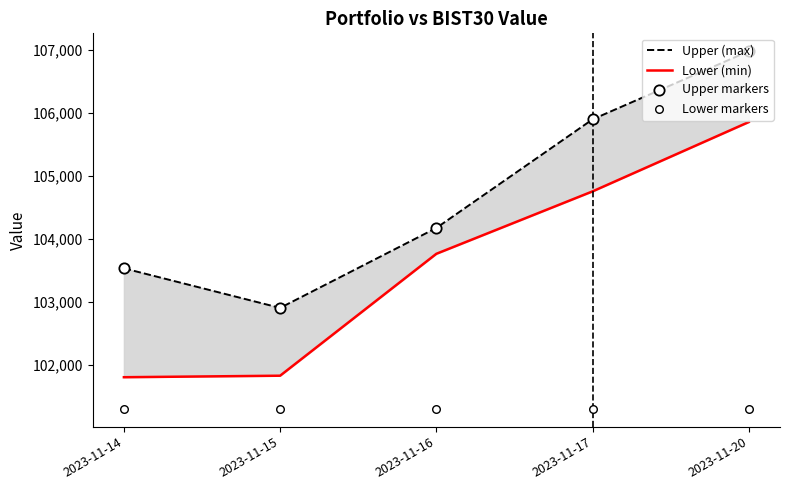

What is the total value across all series at 2023-11-15?

408964.5